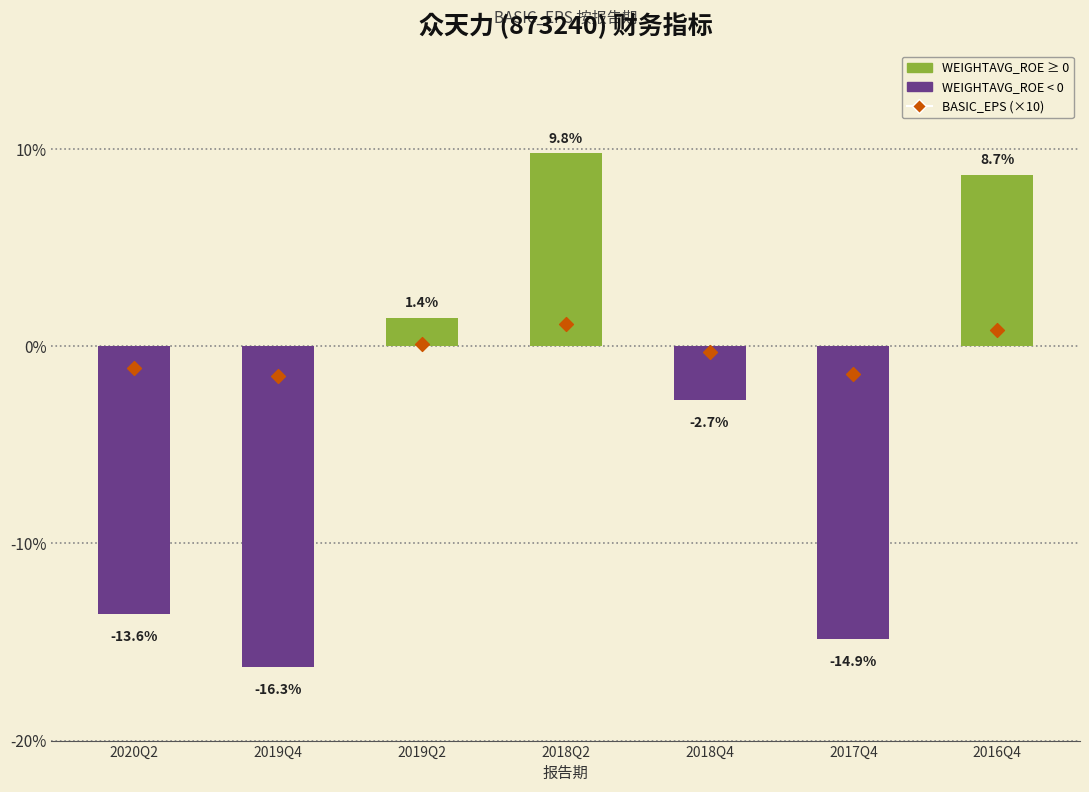

What is the change in value from 2018Q4 to 2016Q4?

+1.1